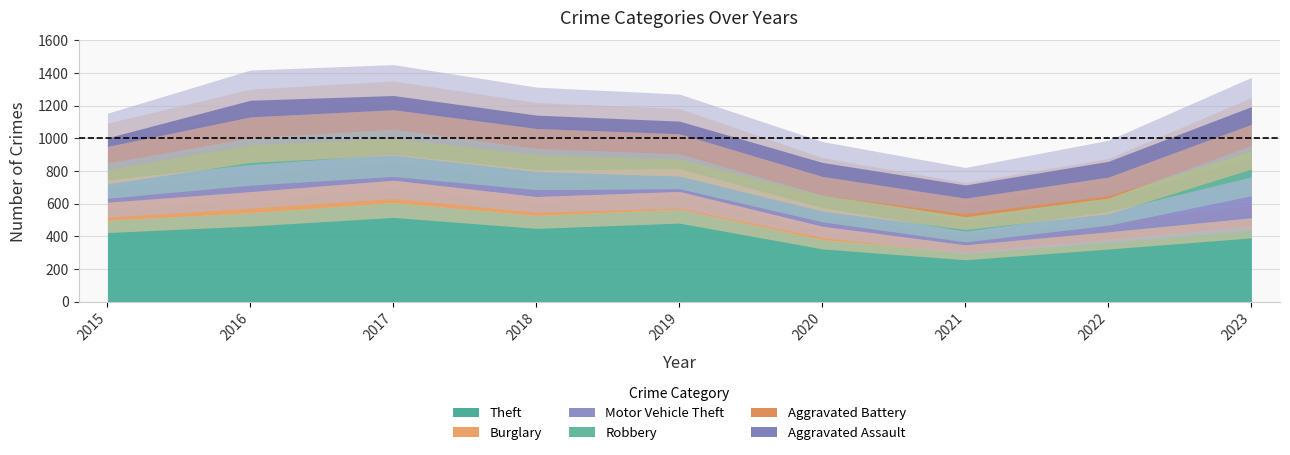

Which series has the widest spread of values?

Theft